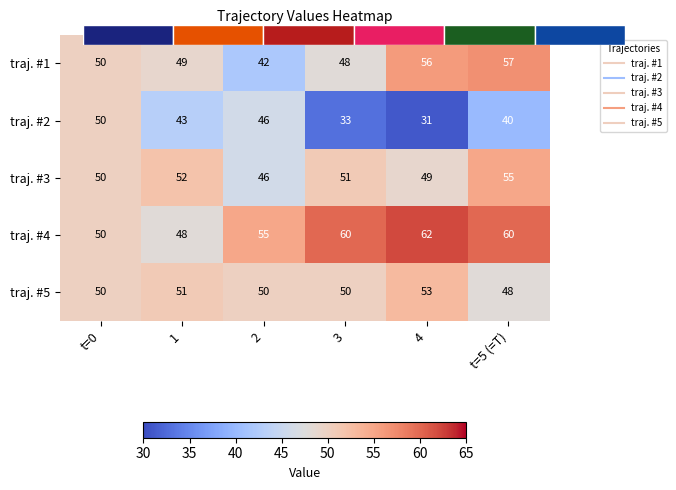

At how many categories does at least one series exceed 34?

6